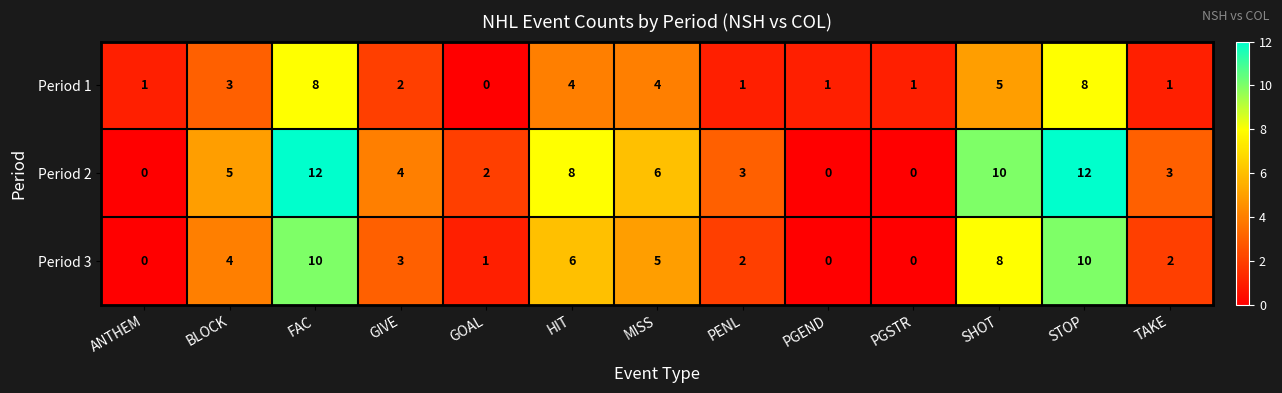

Count the number of categories in the chart.

13